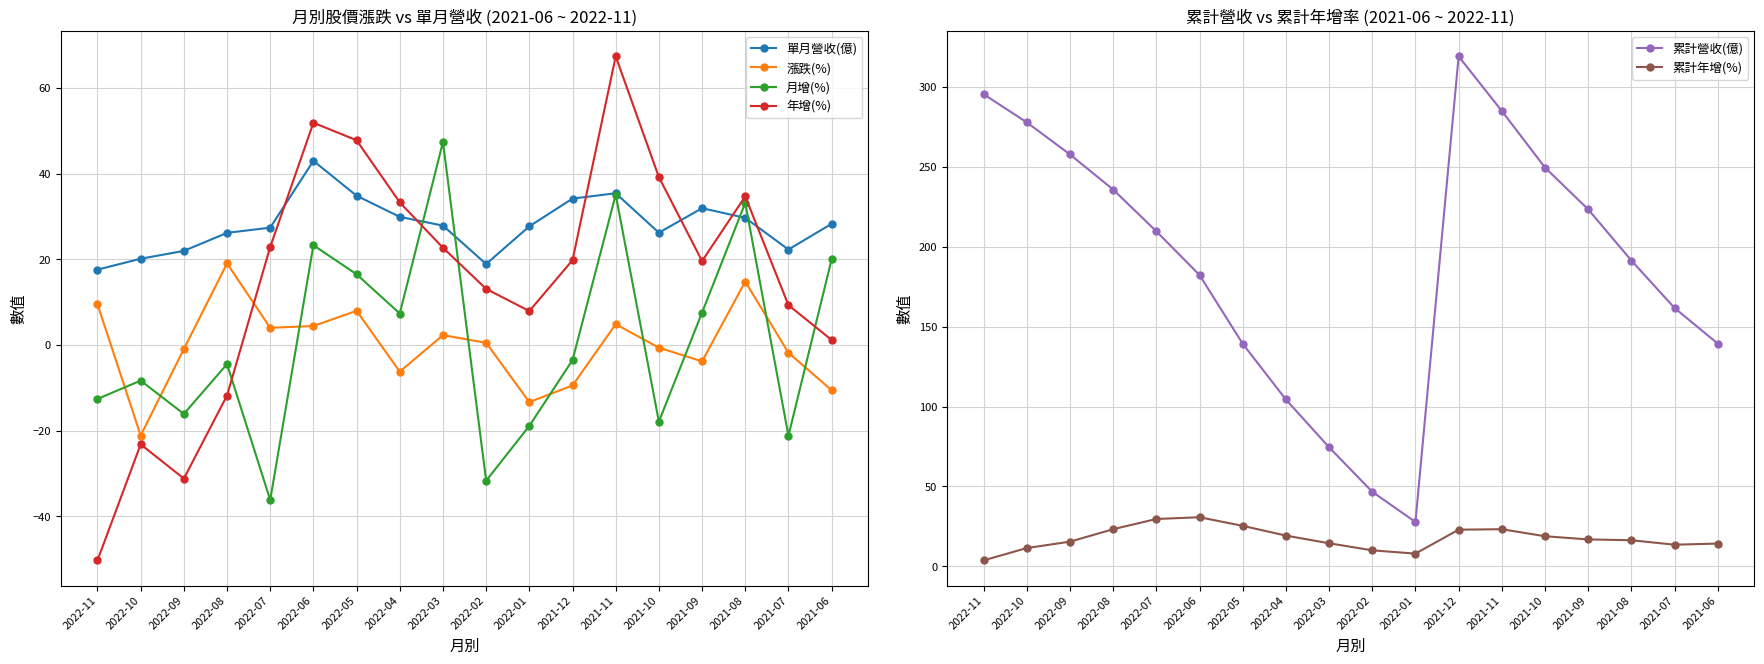

Where is the first local minimum for 單月營收(億)?

2022-02